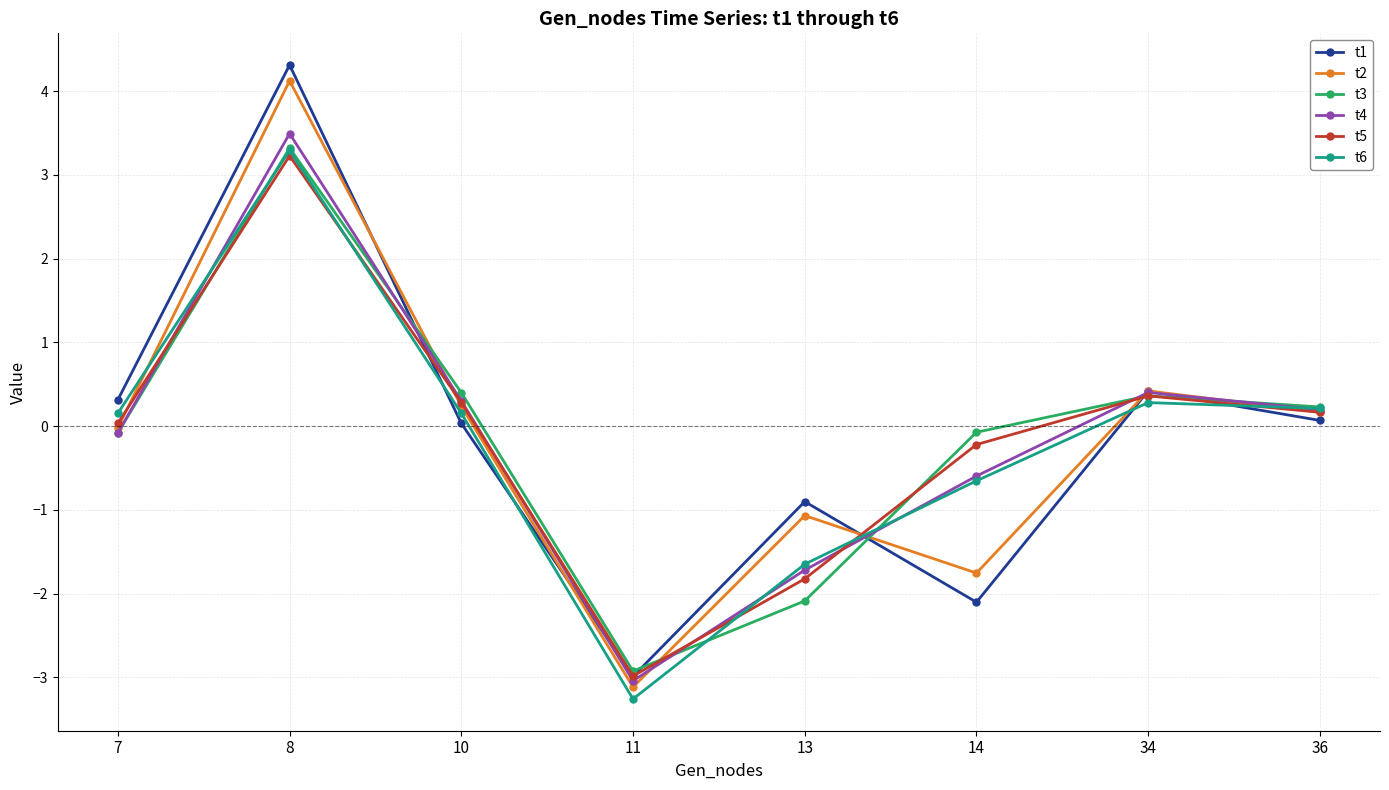

What is the value of the t5 point at the 6th from the left?

-0.2